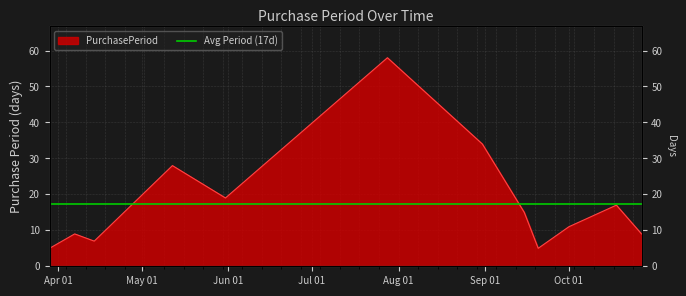

What is the value of the 7th point from the left?

34